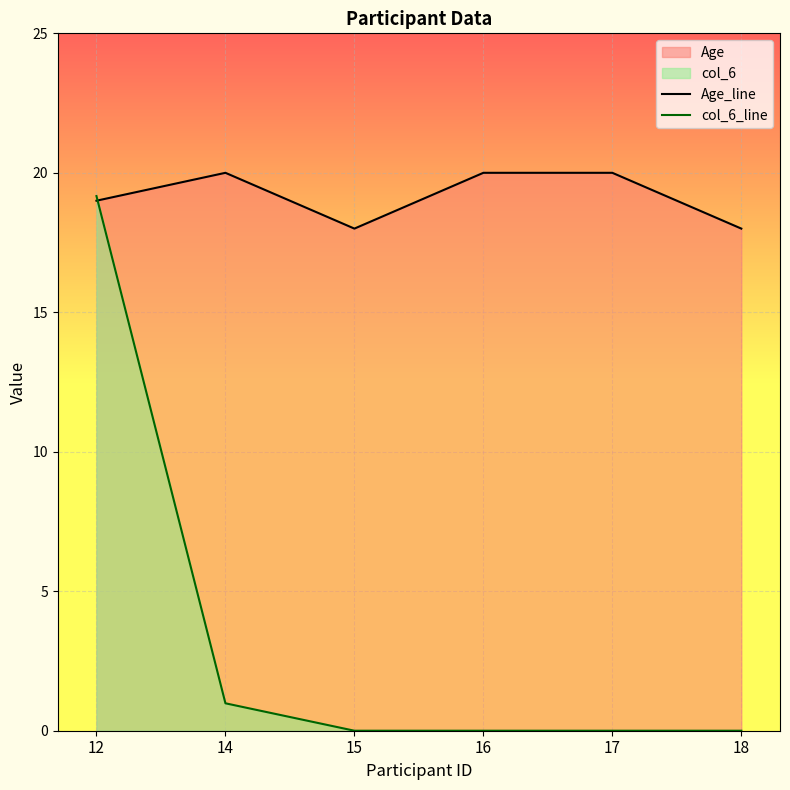

Reading right to left, transcribe all the data shown in this chart.

Age_line: 18=18.0	17=20.0	16=20.0	15=18.0	14=20.0	12=19.0
col_6_line: 18=0.0	17=0.0	16=0.0	15=0.0	14=1.0	12=19.2